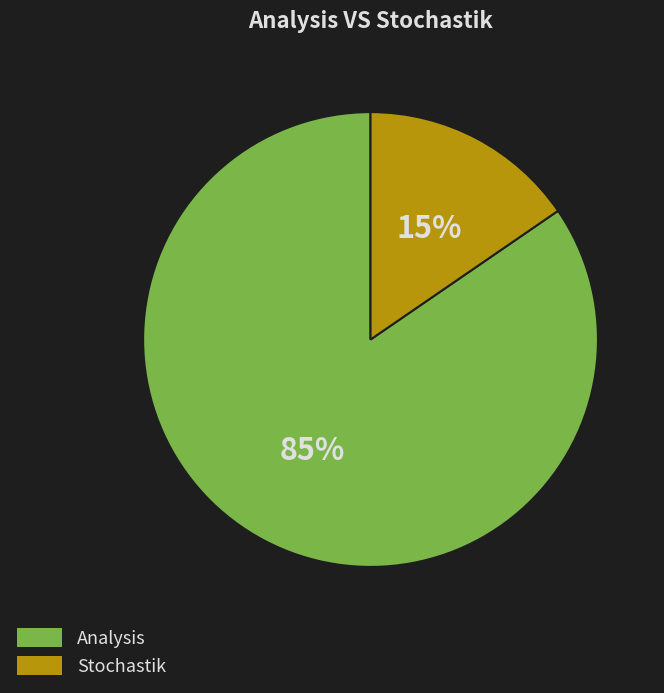

How many slices are in this pie chart?

2